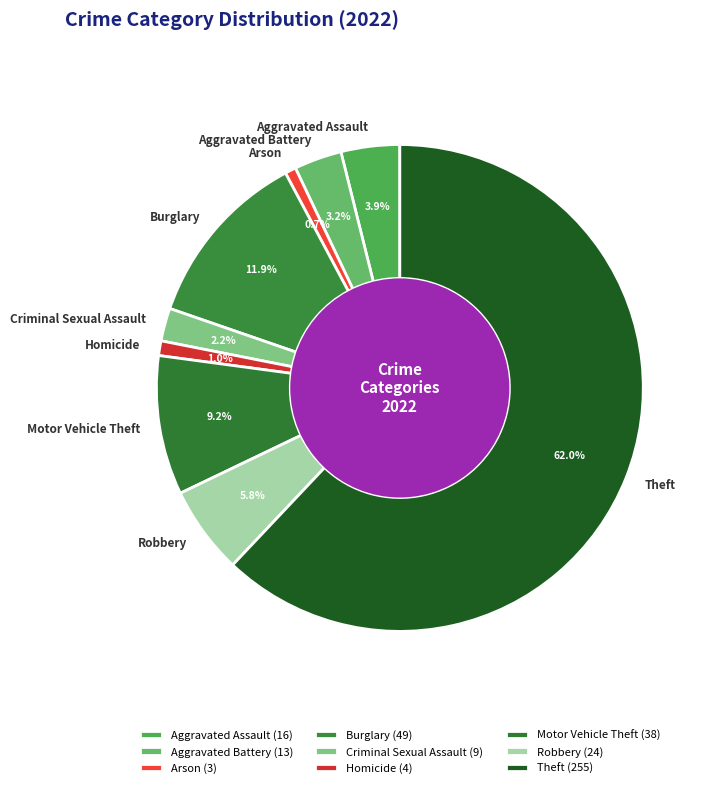

What is the ratio of the value at Burglary to the value at Criminal Sexual Assault?

5.4